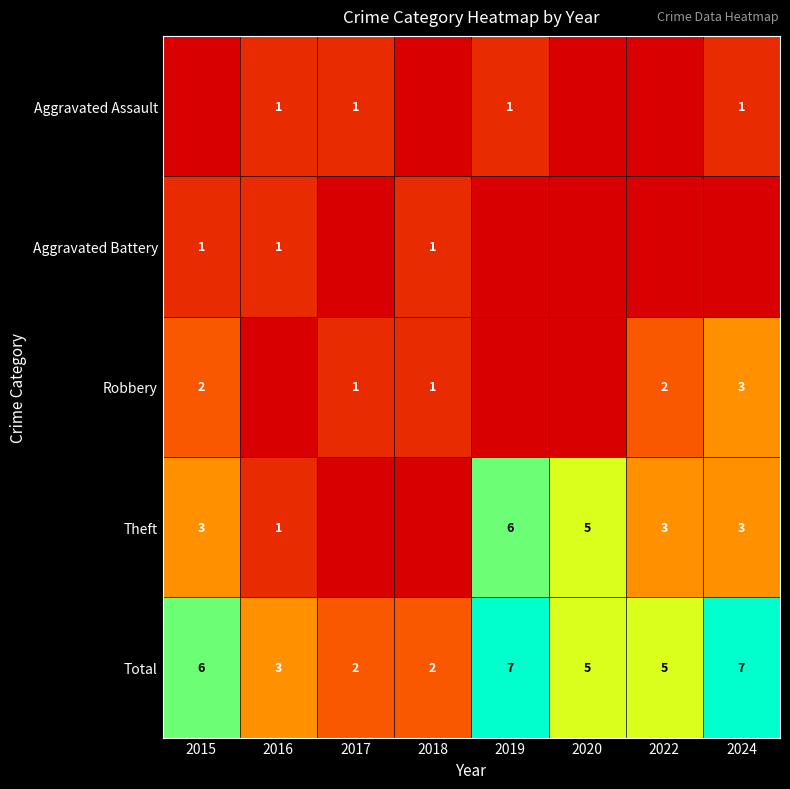

Between 2019 and 2022, which is larger?

2019